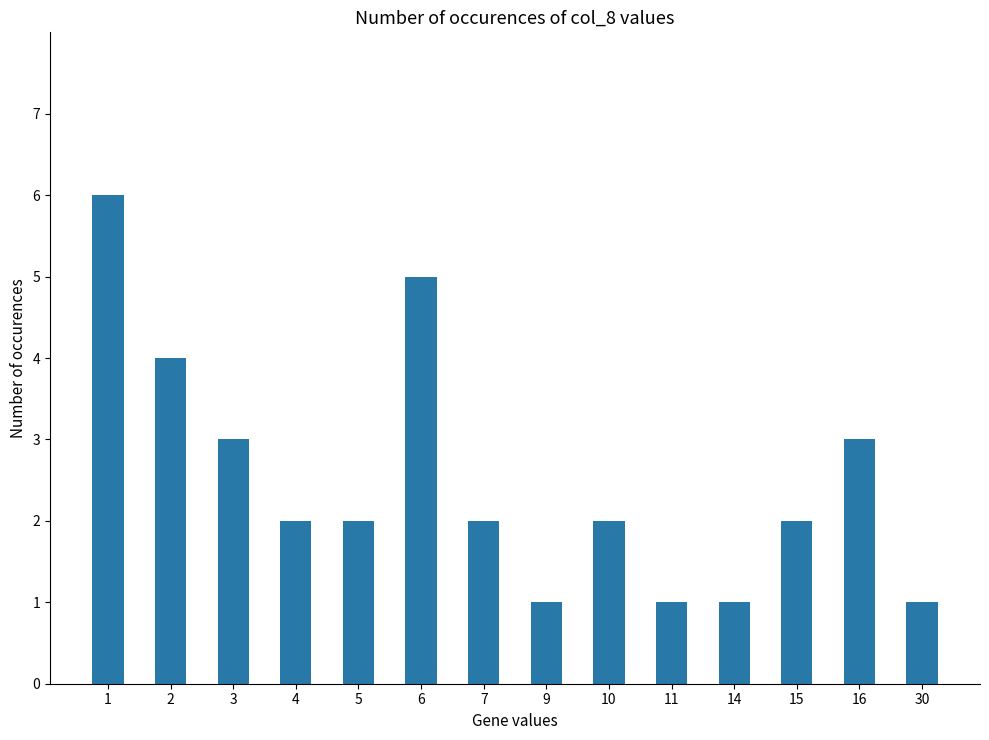

Which label corresponds to the largest value in the chart?

1